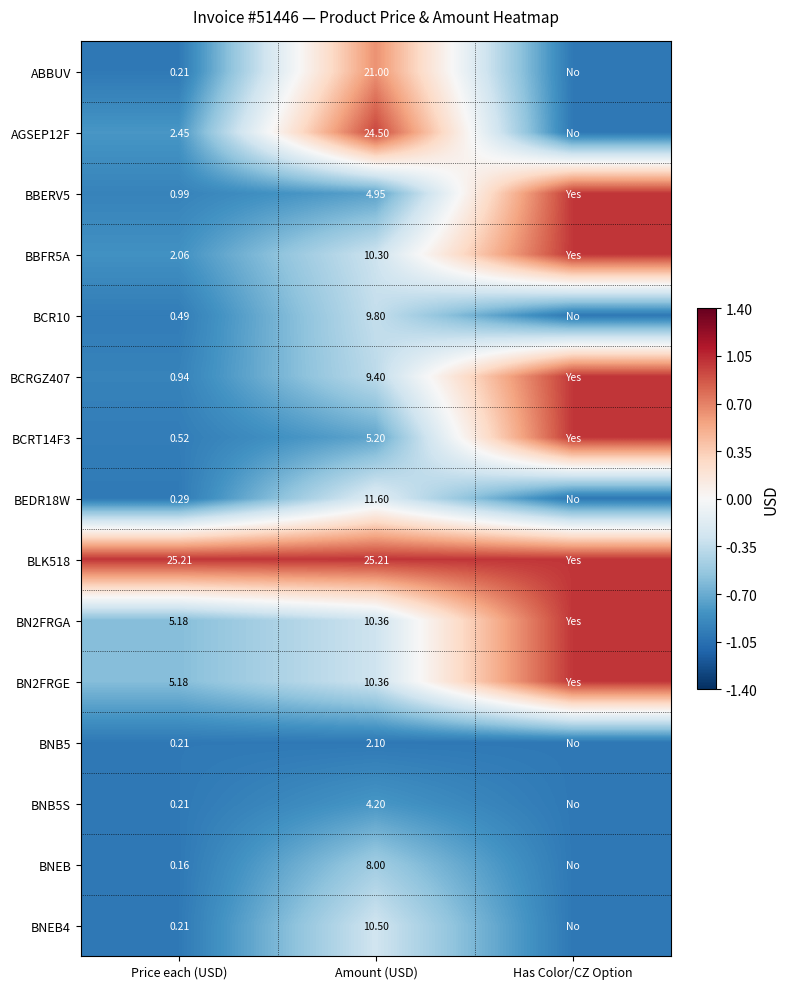

Is the value of BNEB at Amount (USD) greater than the value of BN2FRGA at Amount (USD)?

No